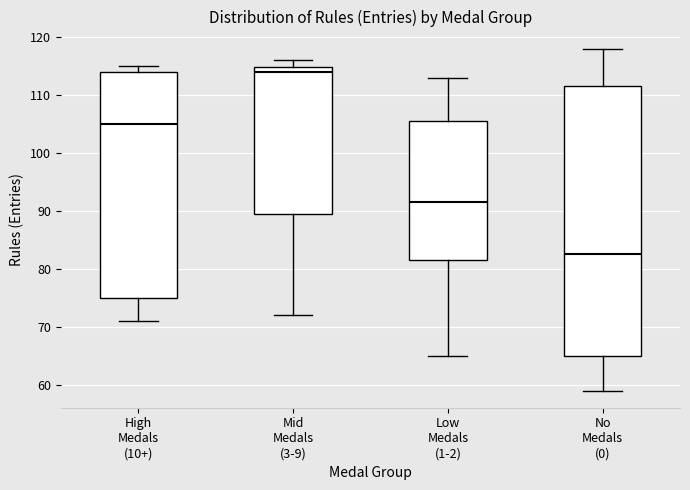

Which box is the tallest, from its lower edge to its upper edge?

No Medals (0)